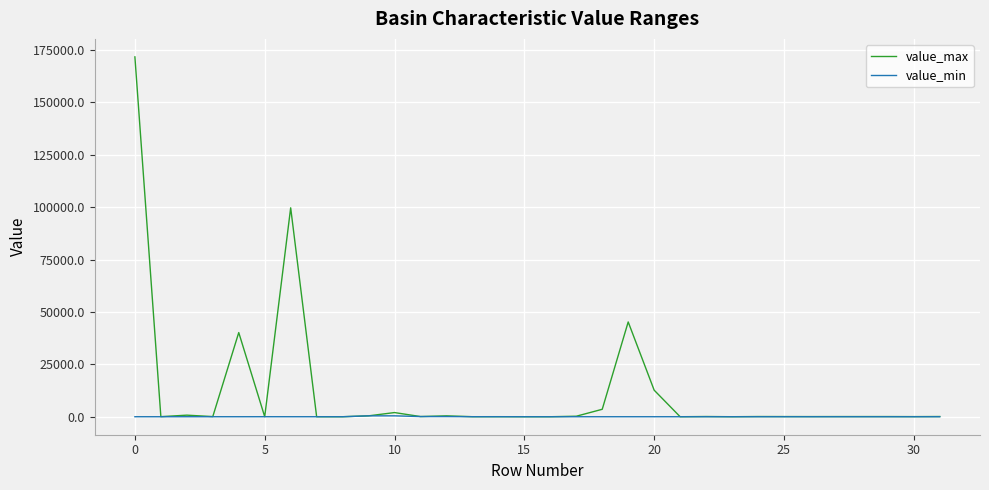

What is the difference between the maximum and minimum values in the value_min series?

426.5